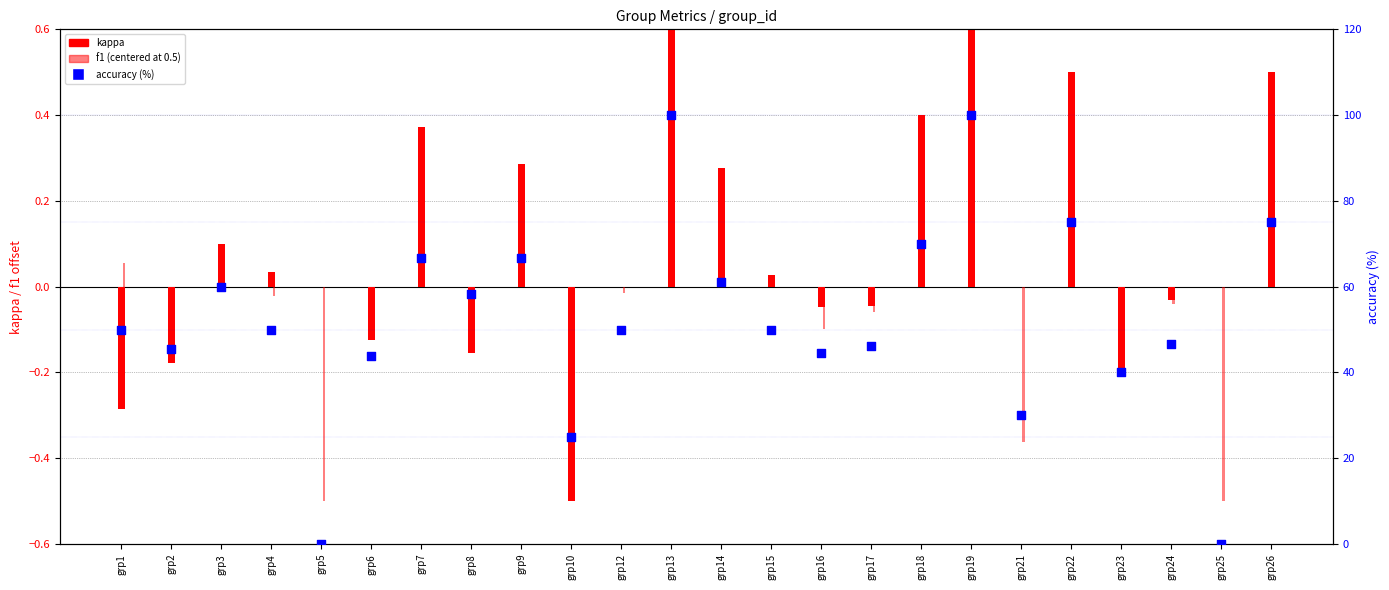

At which category is the sum across all series the highest?

grp13